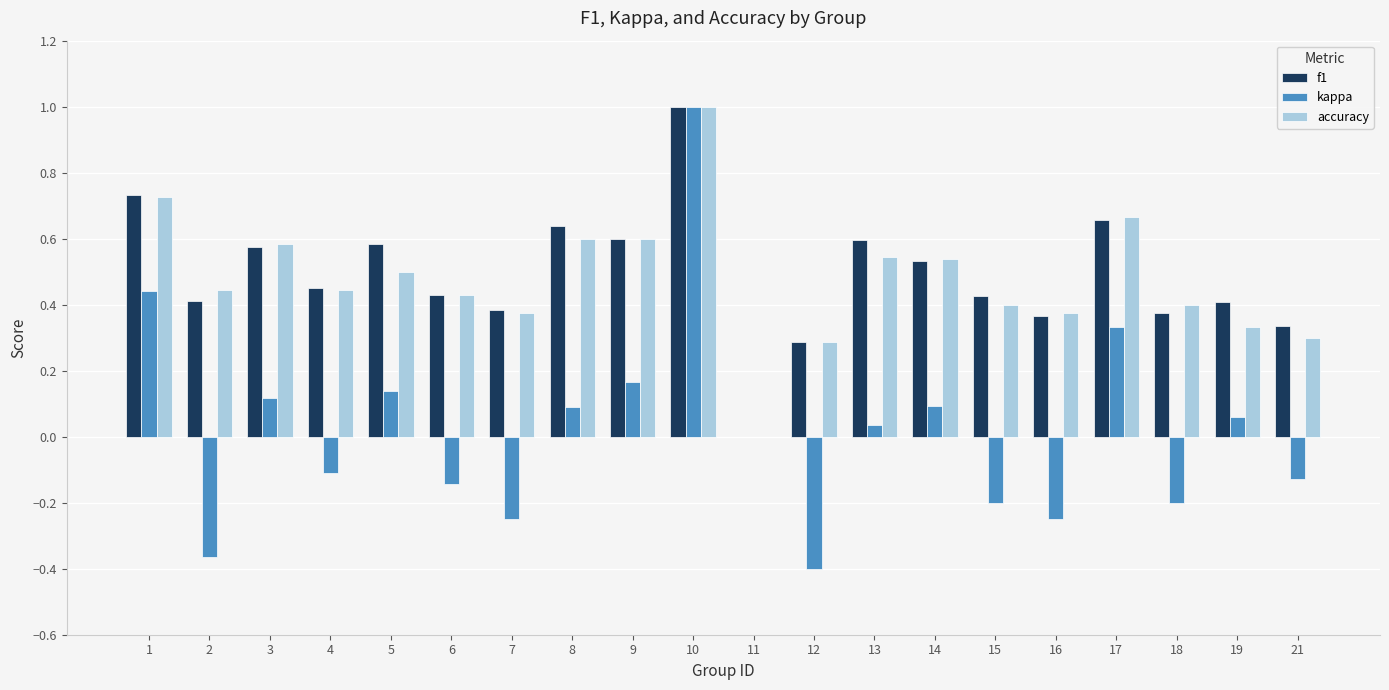

Between 1 and 21, which series saw the biggest shift?

kappa